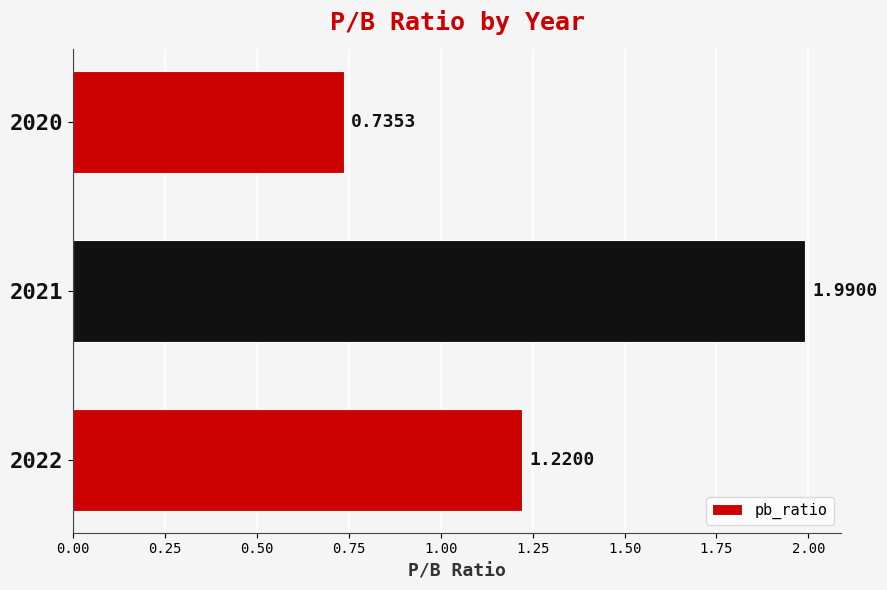

Between 2020 and 2022, which is larger?

2022